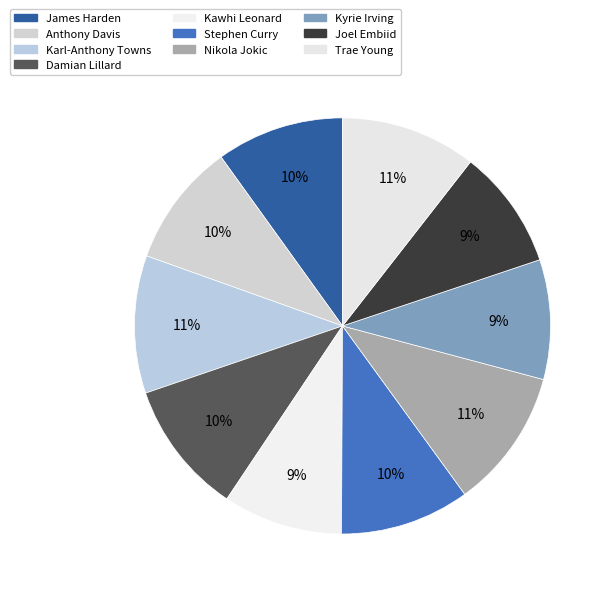

Is it true that Joel Embiid is 15% of the pie?

False